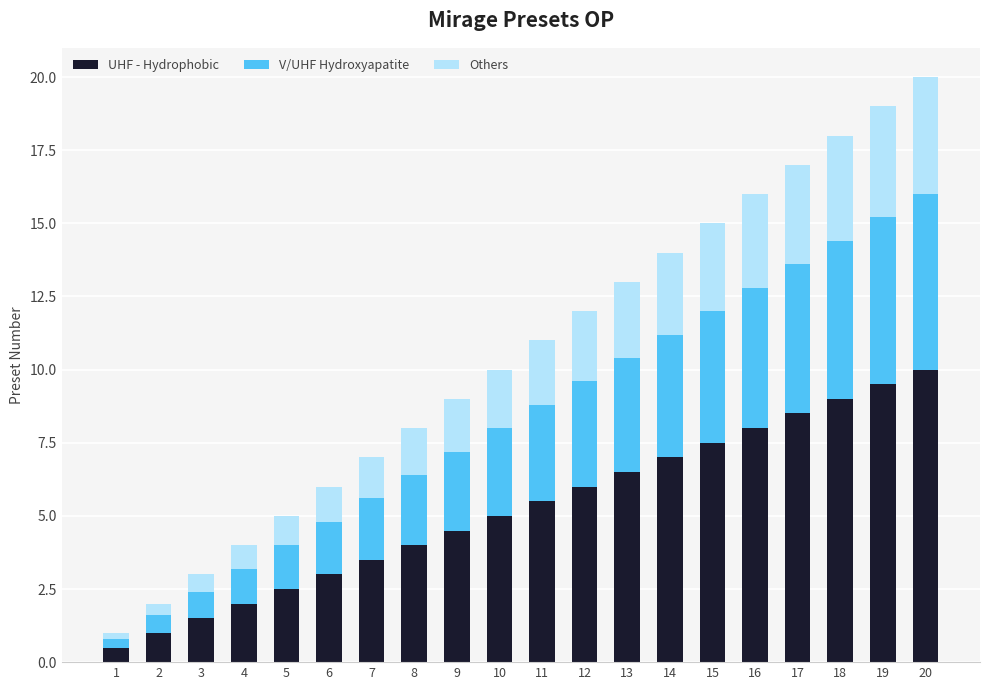

What is the sum of all UHF - Hydrophobic values?

105.0